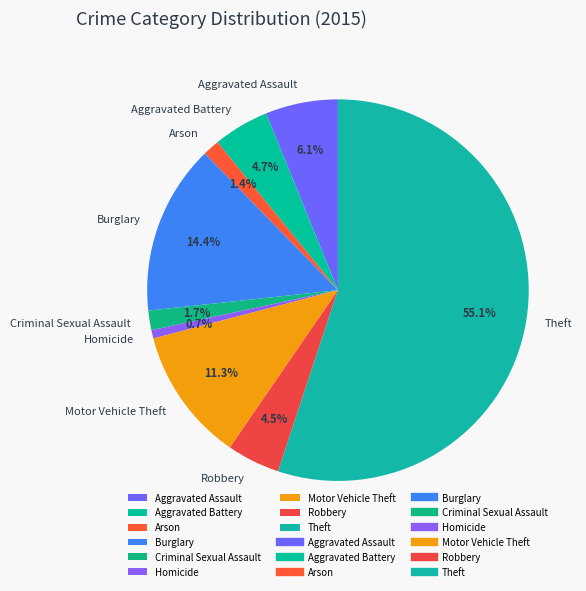

What is the smallest slice in the pie chart?

Homicide